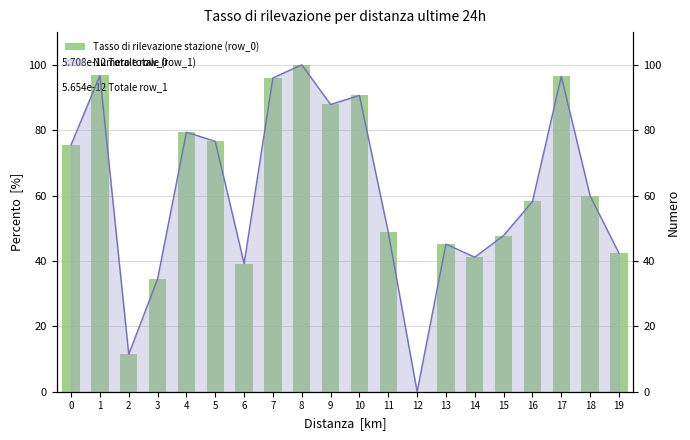

List the labels in order of value, largest first.

8, 1, 17, 7, 10, 9, 4, 5, 0, 18, 16, 11, 15, 13, 19, 14, 6, 3, 2, 12